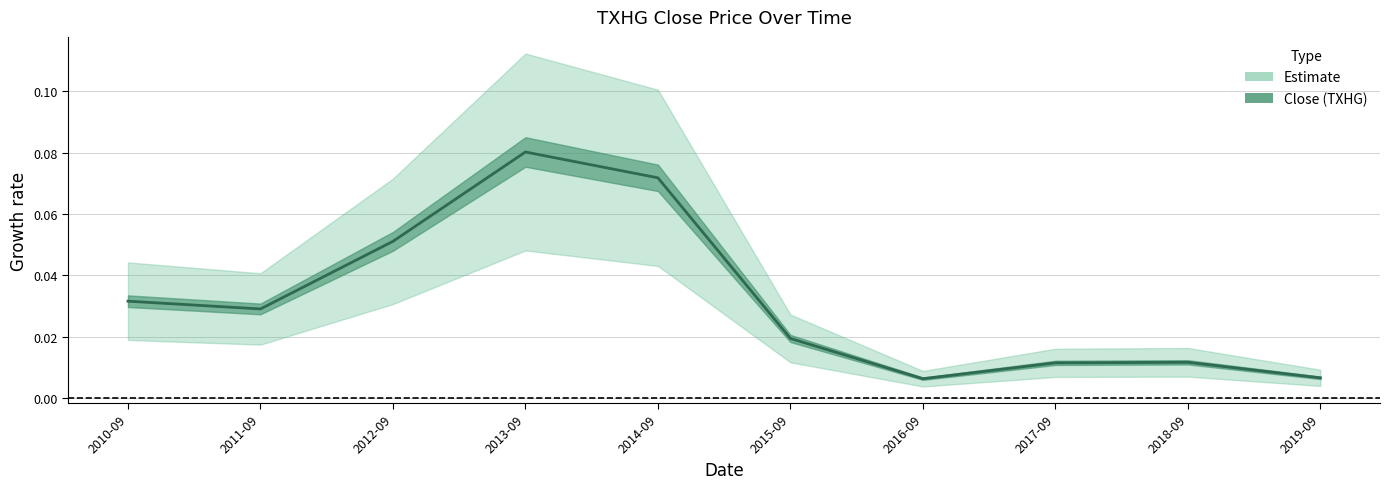

True or false: there are more than 0 points higher than both neighbors.

True